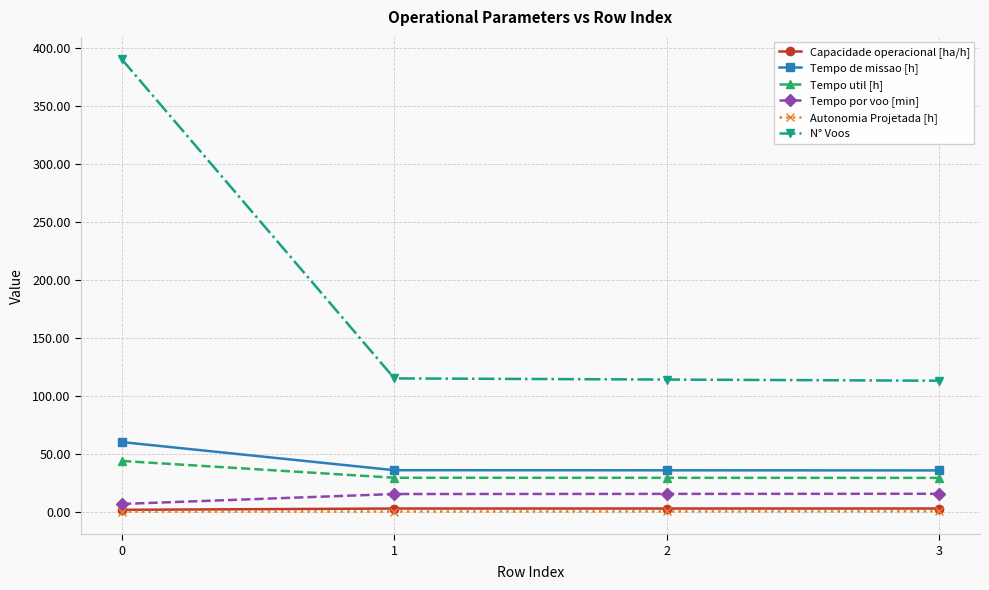

What is the maximum value for Tempo por voo [min]?

15.5